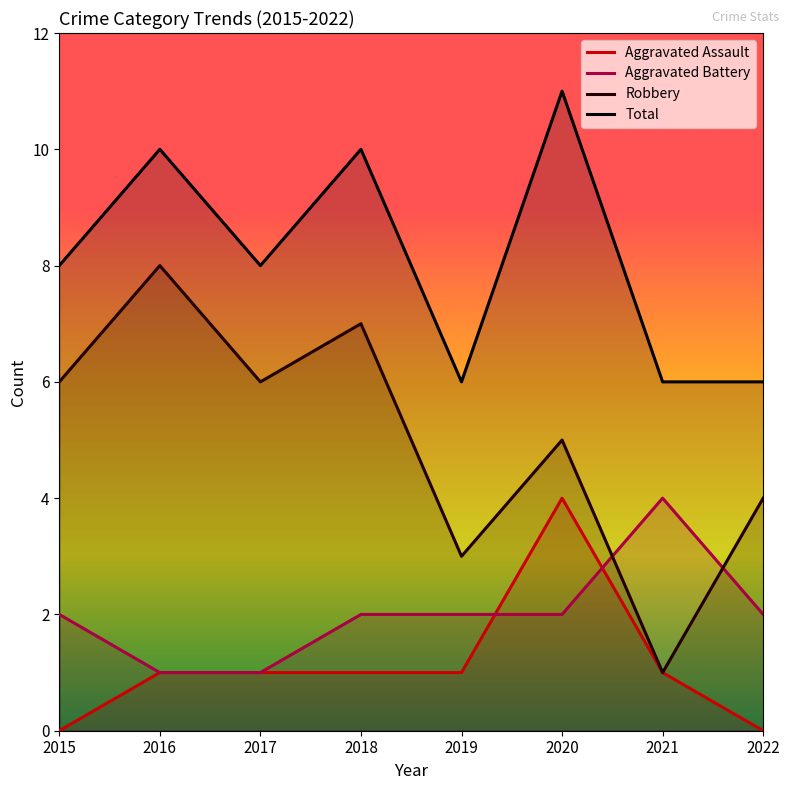

Which series changed the most between 2017 and 2021?

Robbery